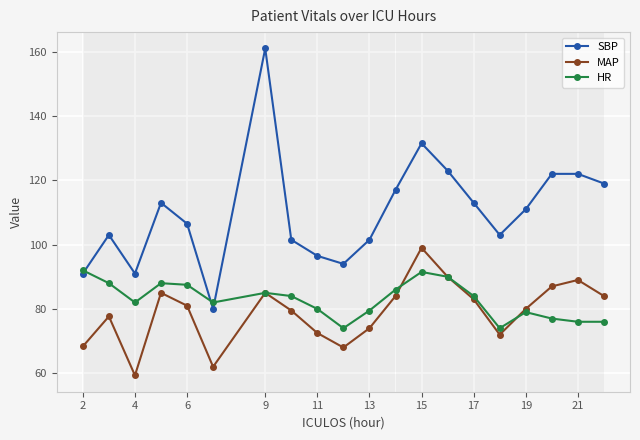

What is the value of the HR point at the 16th from the left?

74.0